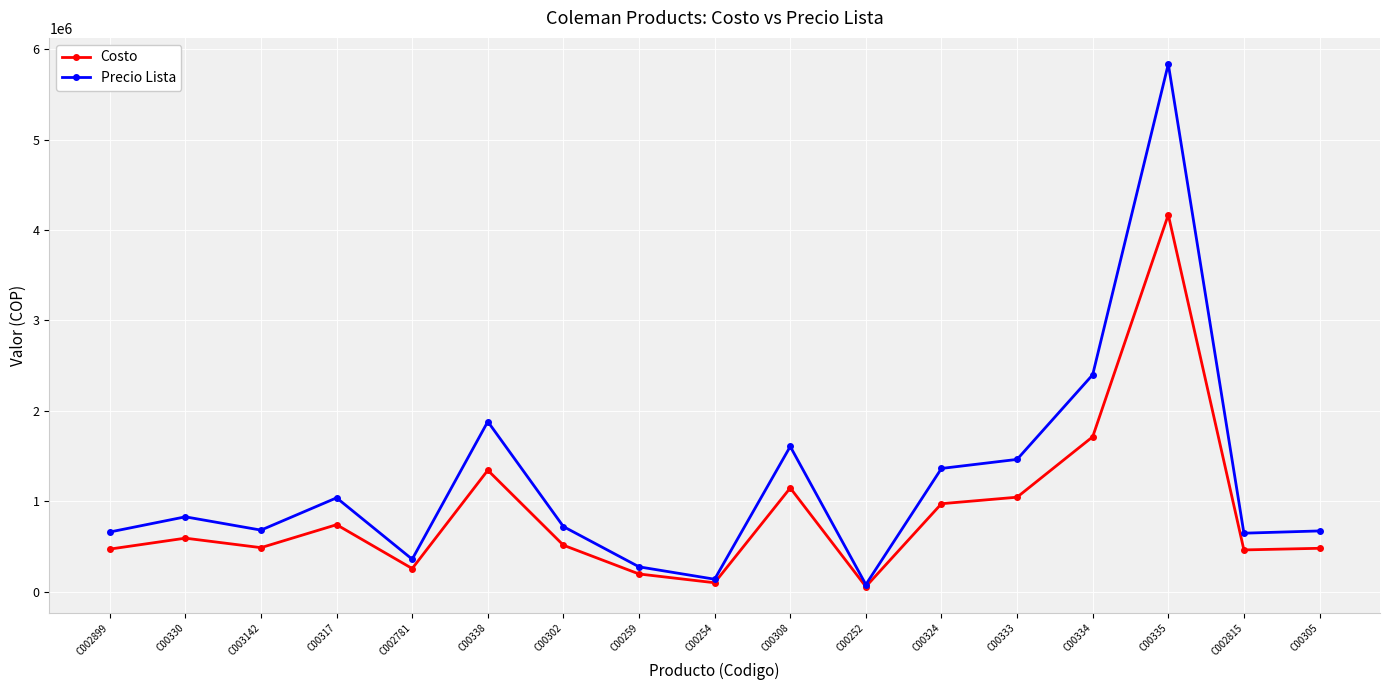

At C00308, list the series in order from largest to smallest.

Precio Lista, Costo